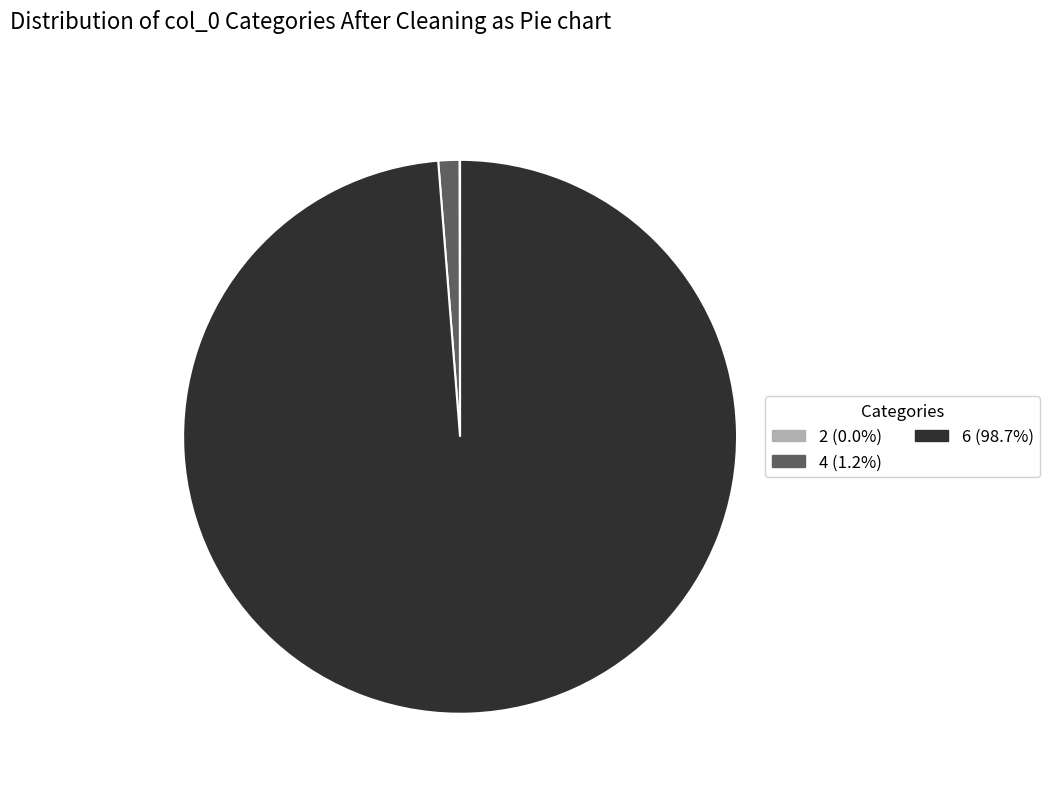

Between 4 and 6, which is larger?

6